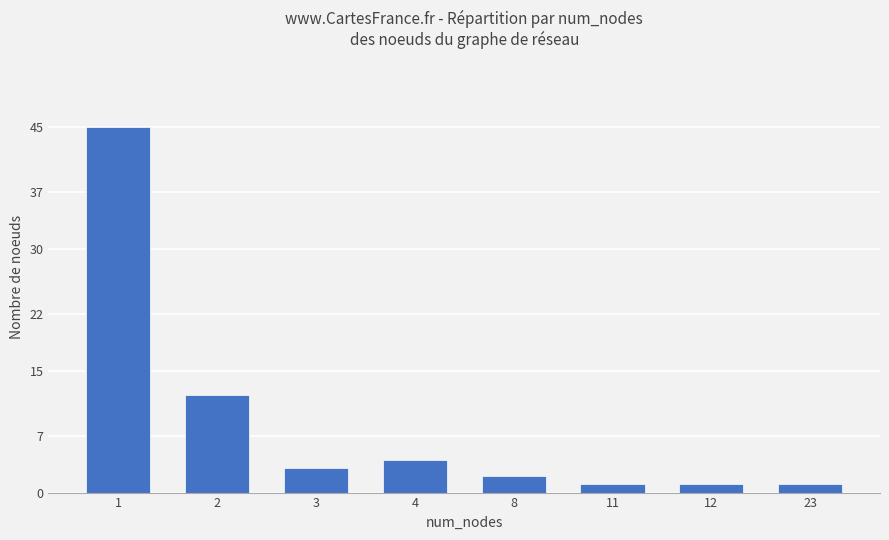

Which label corresponds to the largest value in the chart?

1